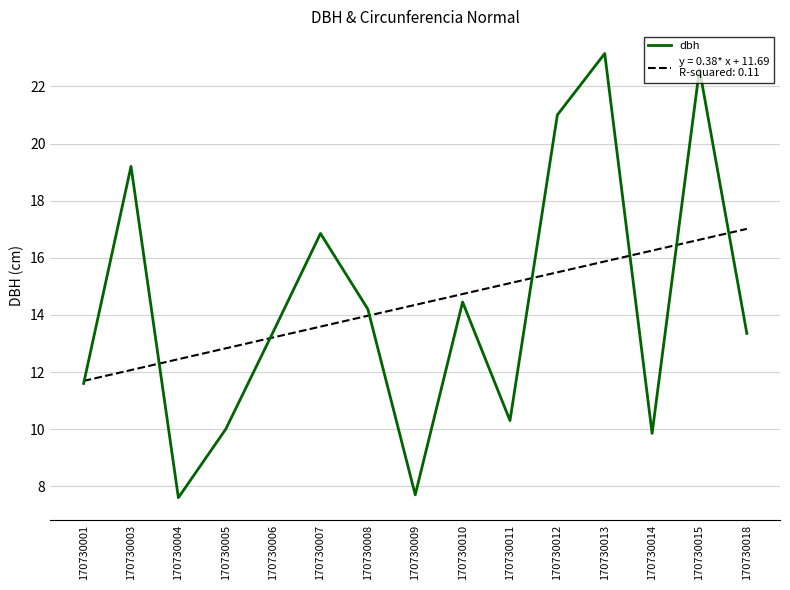

What is the total value across all series at 170730018?

30.4